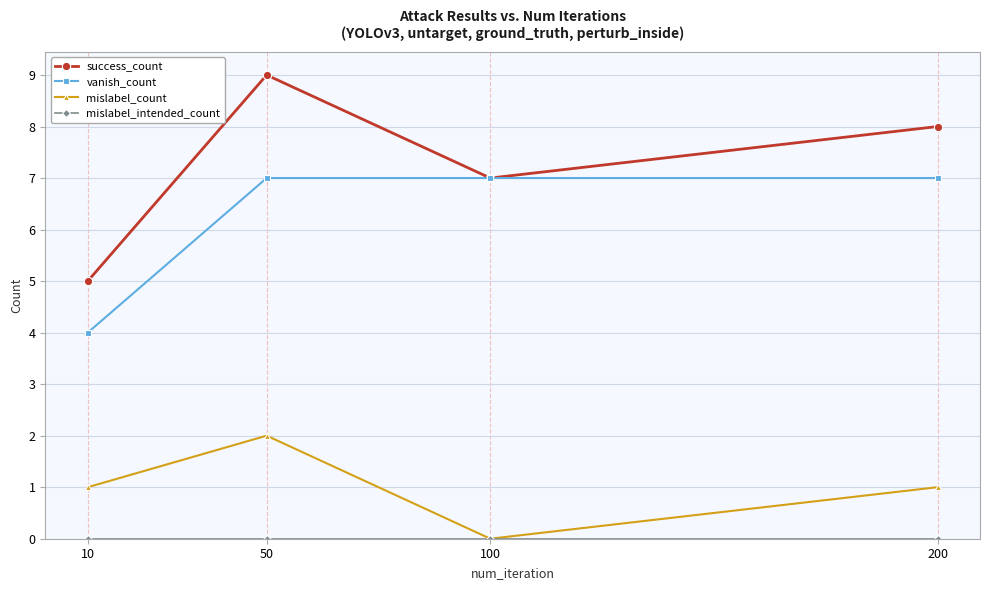

The success_count series shows 12 at 50. True or false?

False